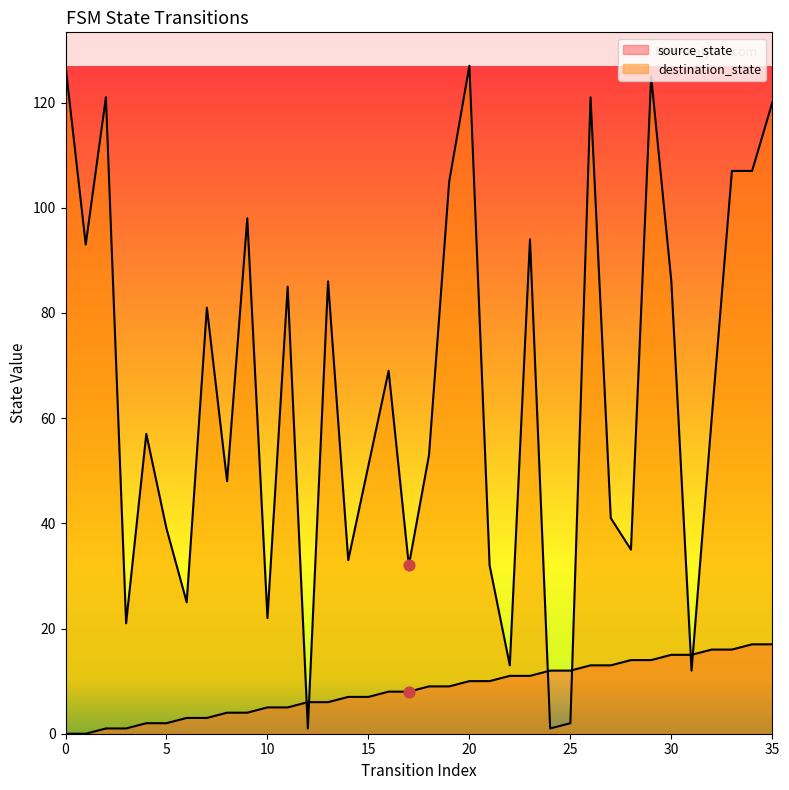

Which series has the largest total across all categories?

destination_state